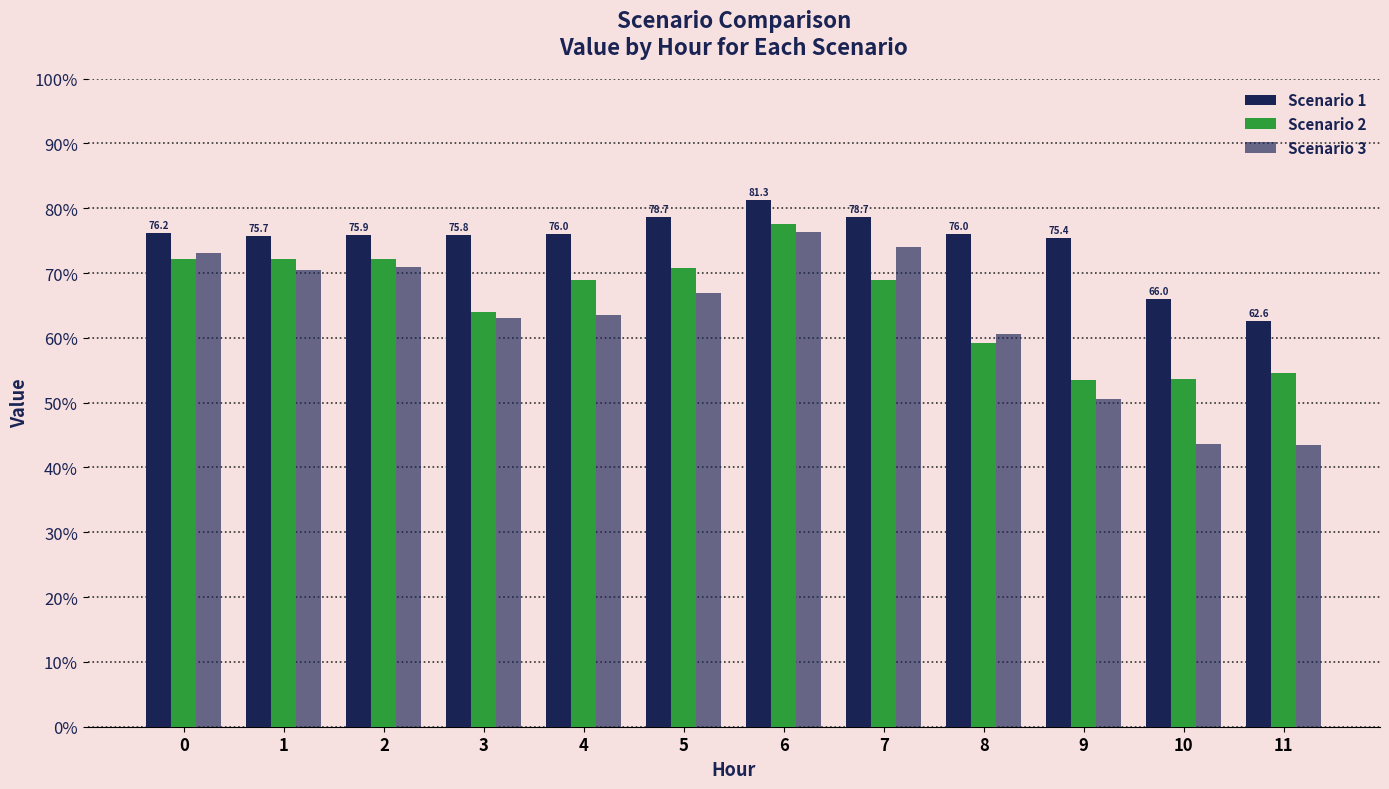

Read the Scenario 2 value at 6.

77.5